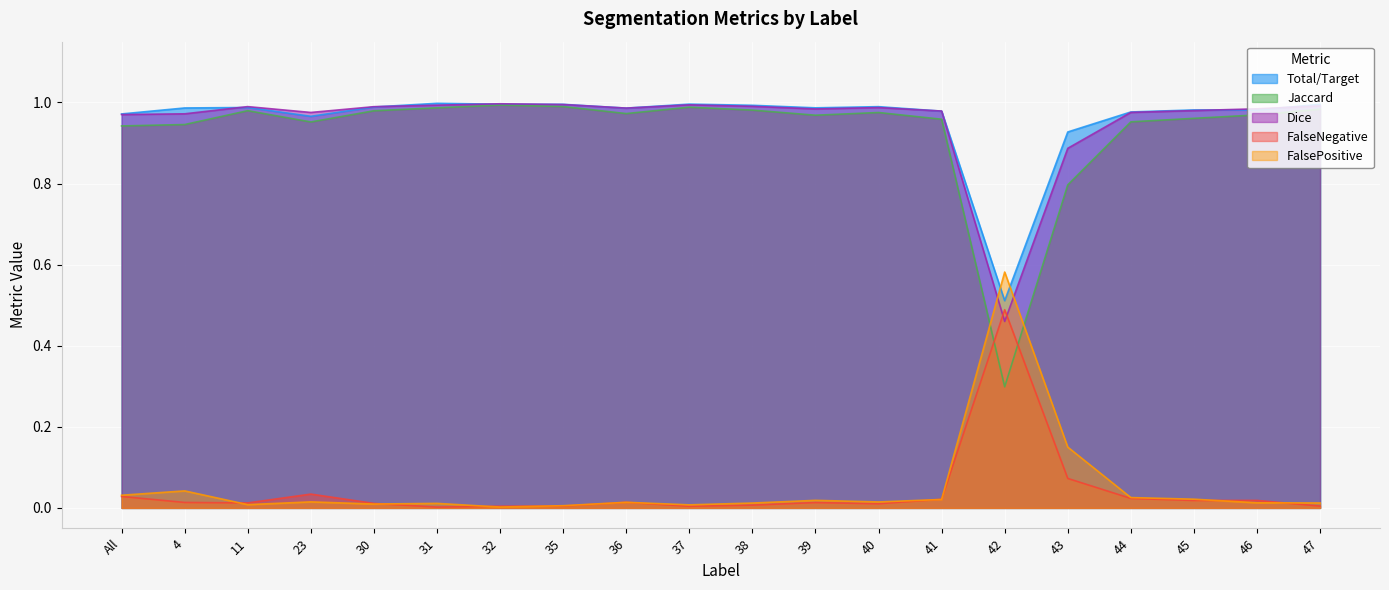

Is it true that Dice equals 1.0 at 37?

True